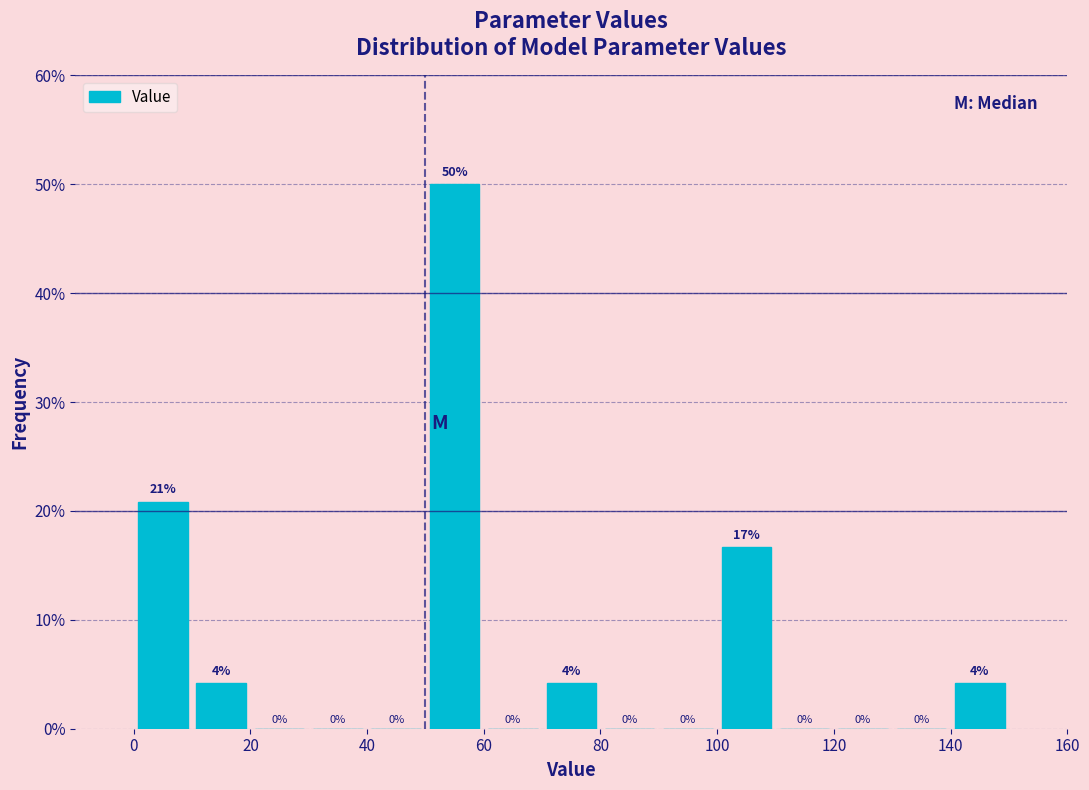

Which range on the x-axis has the tallest bar?

50 to 60